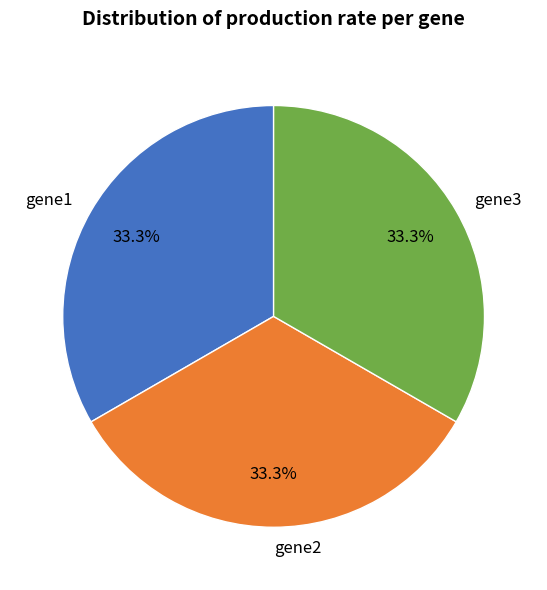

To the nearest percent, what is the average slice percentage?

33%